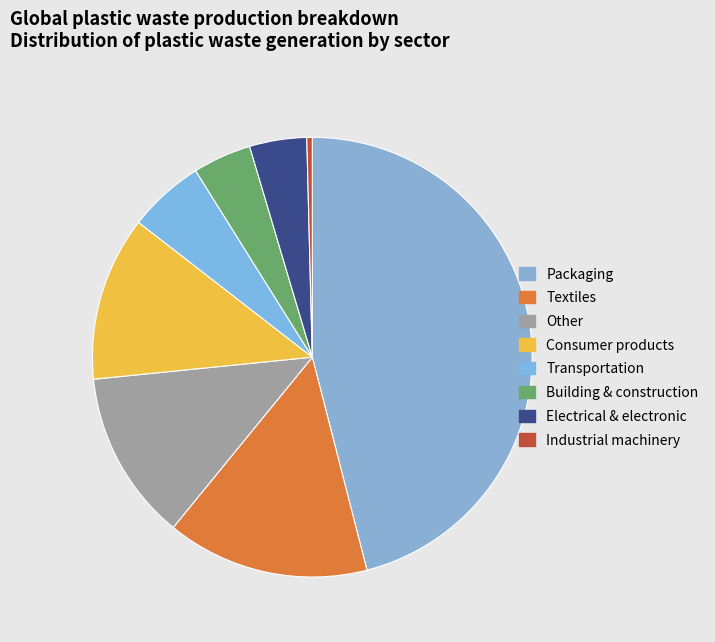

The Textiles slice represents 15% of the pie. True or false?

True